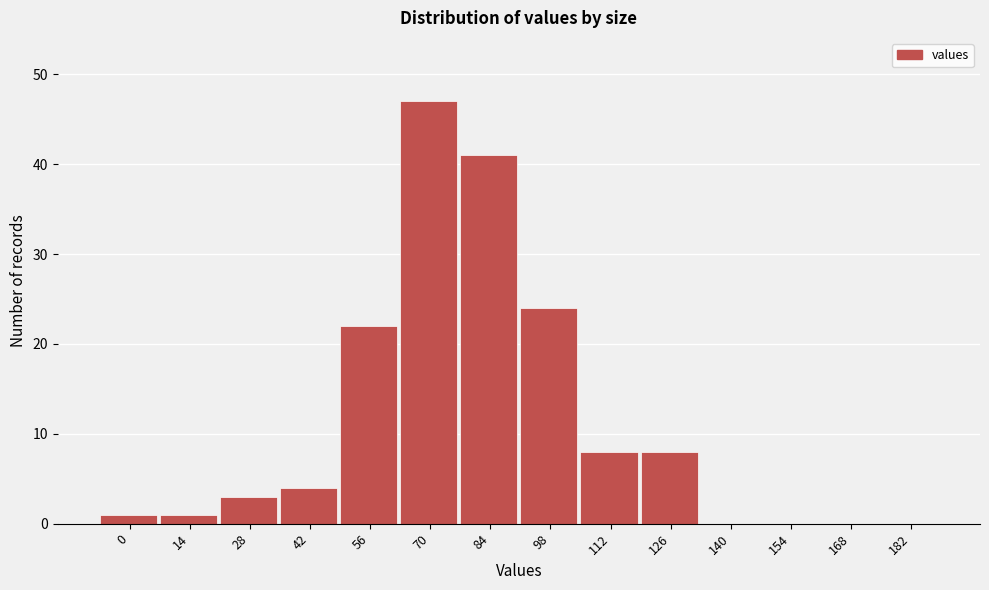

Reading left to right, what are all the values shown in this chart?

0=1	14=1	28=3	42=4	56=22	70=47	84=41	98=24	112=8	126=8	140=0	154=0	168=0	182=0